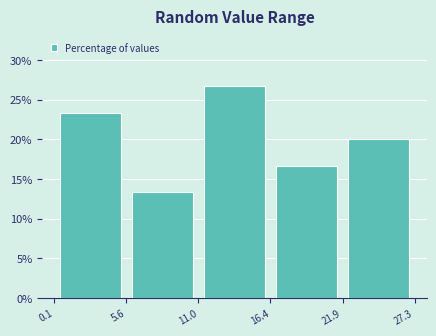

Reading left to right, list every bar in this chart as the range it spans on the x-axis followed by its height. The values are not printed on the chart, so give them approximately, as read against the axis.

0.1 to 5.6: 23.5
5.6 to 11.0: 13.5
11.0 to 16.4: 26.5
16.4 to 21.9: 16.5
21.9 to 27.3: 20.0